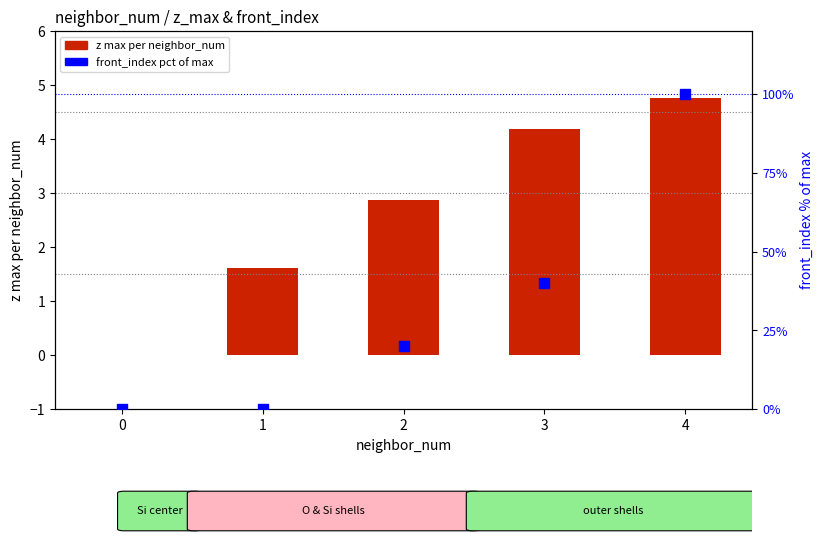

Which series reaches the maximum Y coordinate?

front_index pct of max